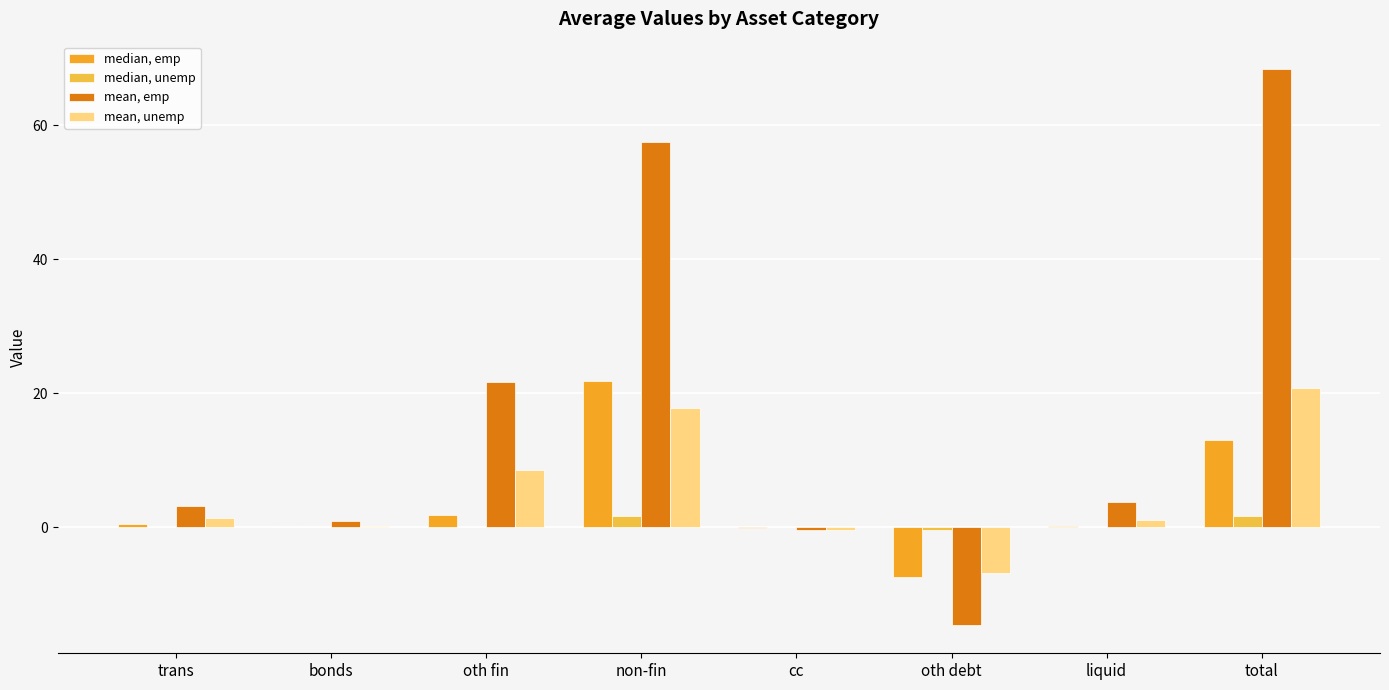

How many groups of bars are there?

8